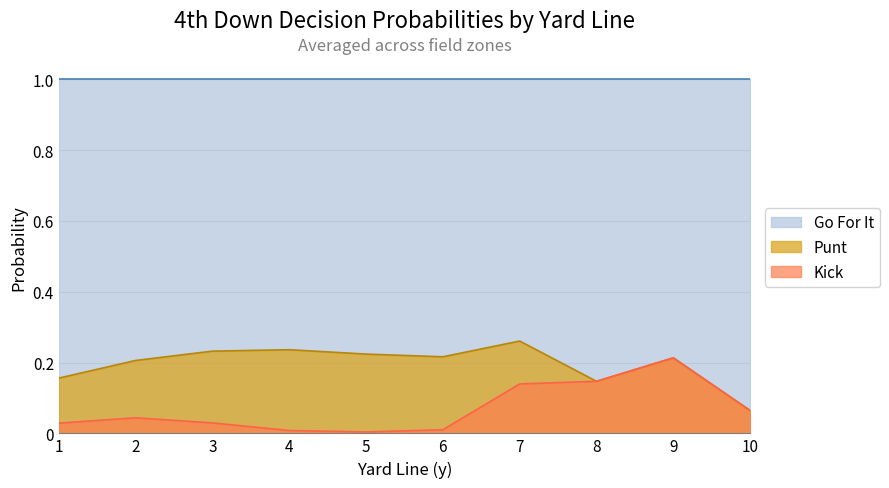

Is it true that Go For It equals 0.3 at 8?

False